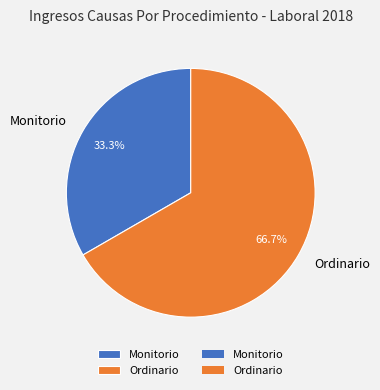

The Ordinario slice represents 67% of the pie. True or false?

True